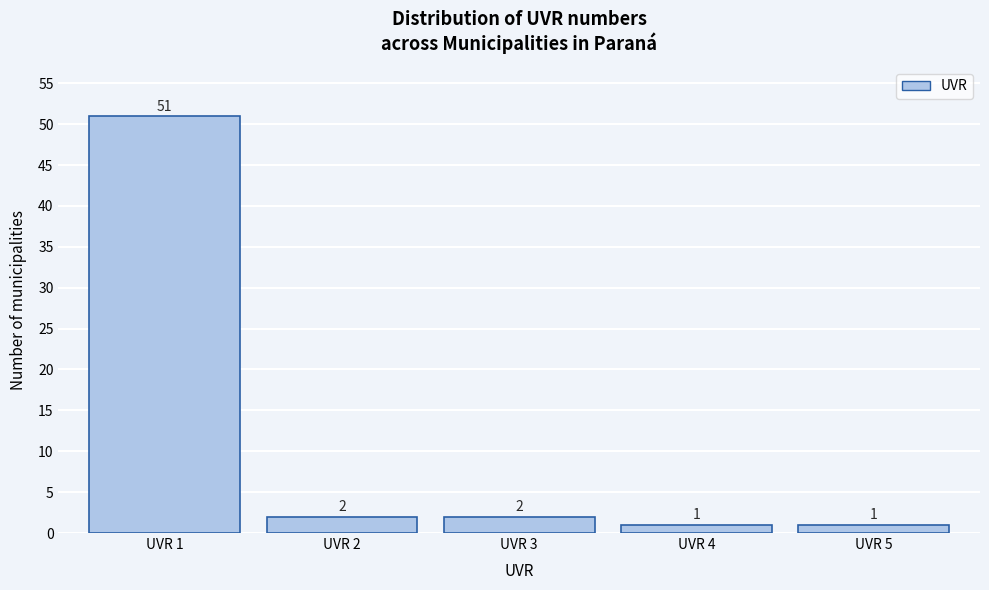

Reading right to left, what are all the values shown in this chart?

UVR 5=1	UVR 4=1	UVR 3=2	UVR 2=2	UVR 1=51